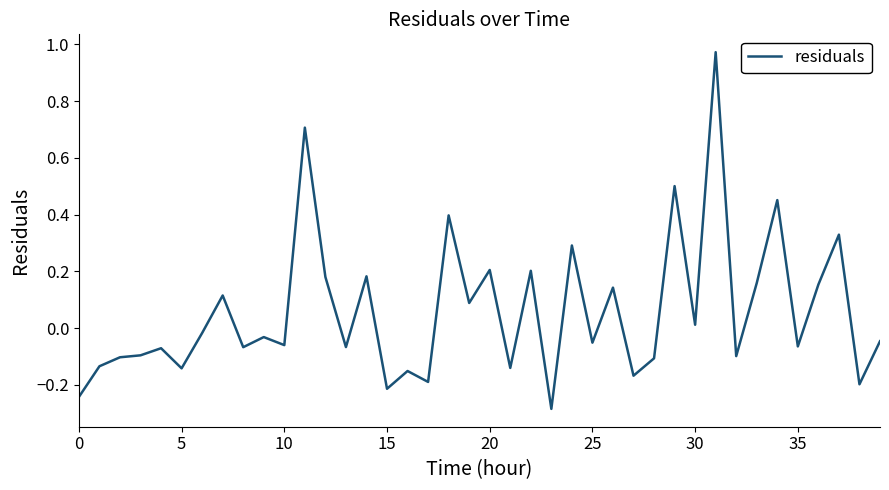

What is the difference between the maximum and minimum values?

1.3